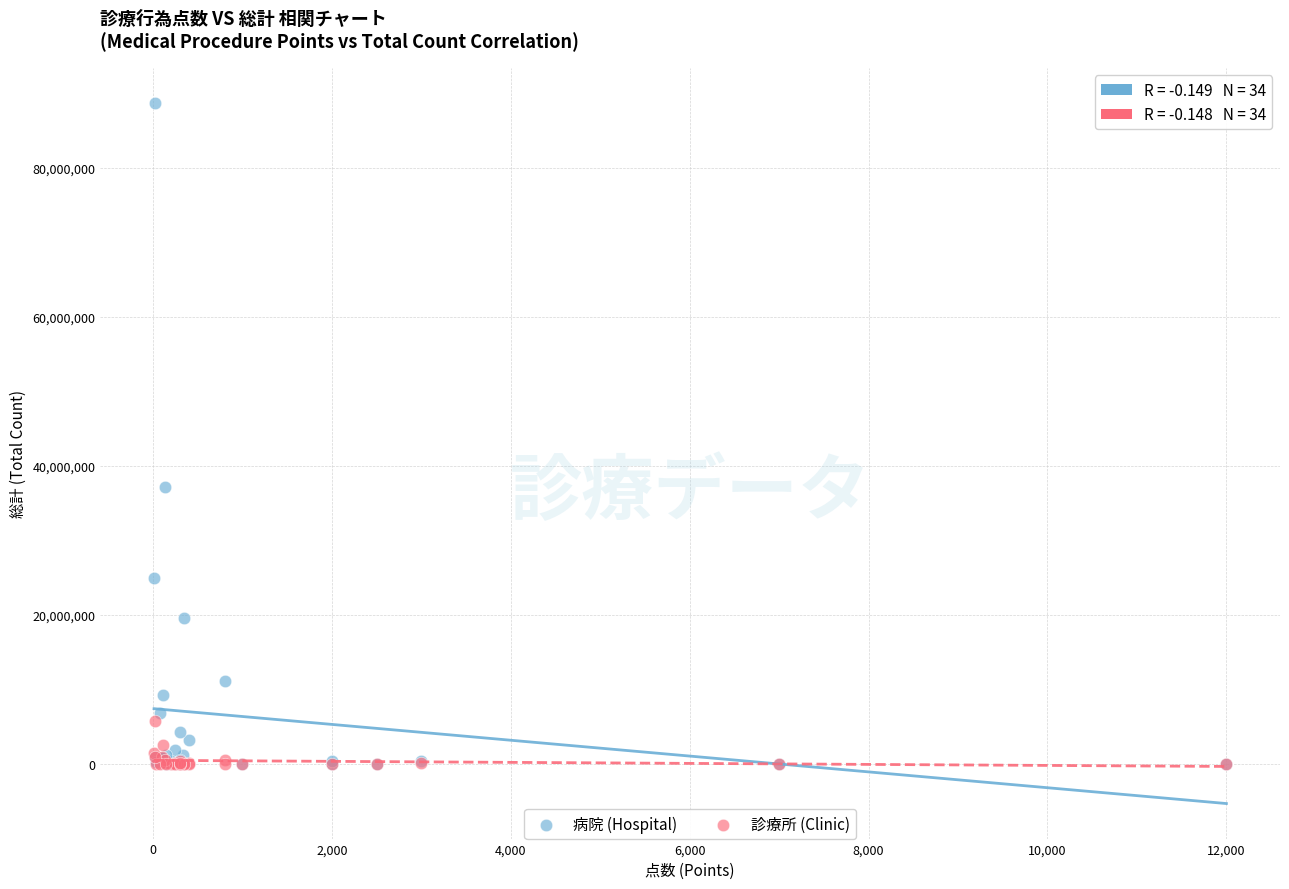

Which series has the widest spread of Y values?

病院 (Hospital)